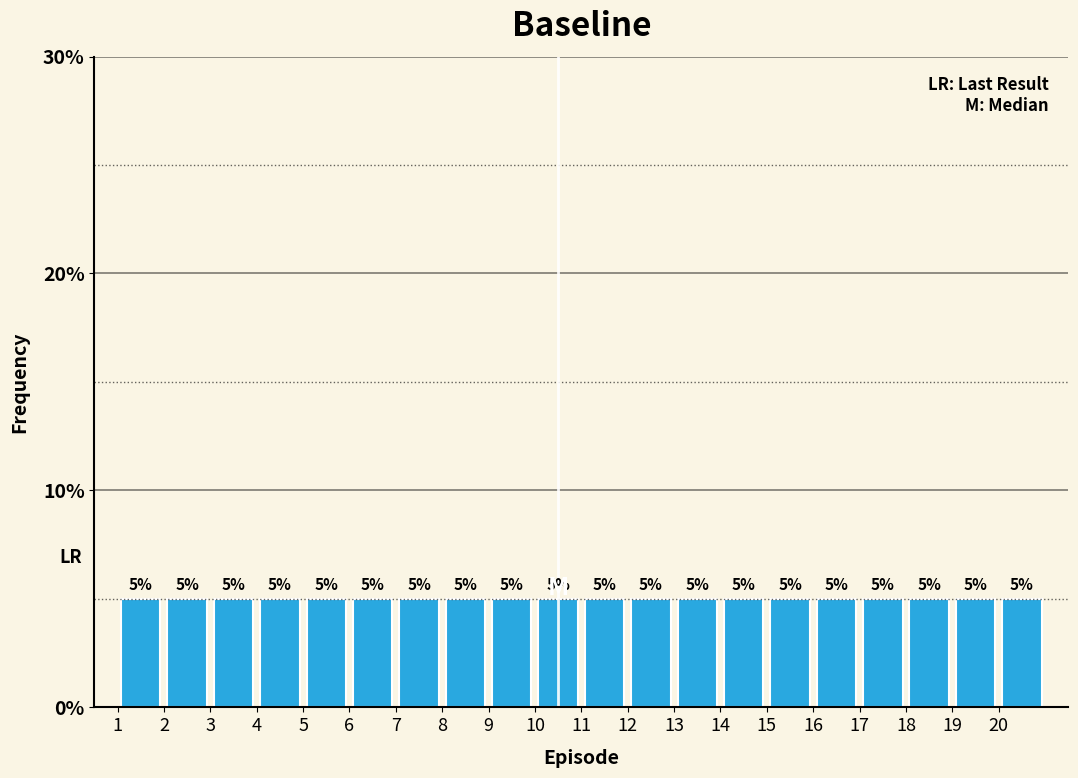

Reading left to right, list every bar in this chart as the range it spans on the x-axis followed by its height.

1 to 2: 5
2 to 3: 5
3 to 4: 5
4 to 5: 5
5 to 6: 5
6 to 7: 5
7 to 8: 5
8 to 9: 5
9 to 10: 5
10 to 11: 5
11 to 12: 5
12 to 13: 5
13 to 14: 5
14 to 15: 5
15 to 16: 5
16 to 17: 5
17 to 18: 5
18 to 19: 5
19 to 20: 5
20 to 21: 5